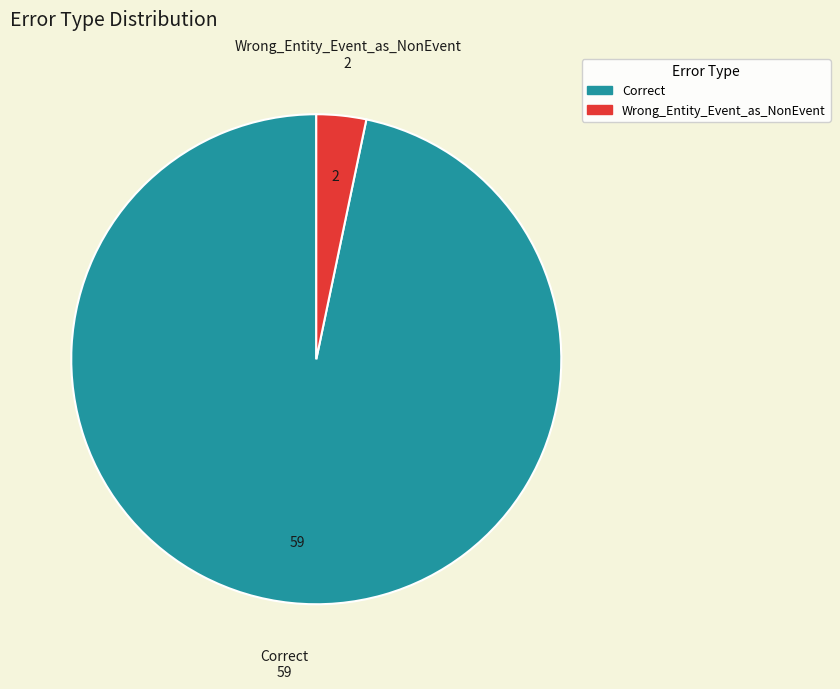

Rank the categories by value from highest to lowest.

Correct, Wrong_Entity_Event_as_NonEvent